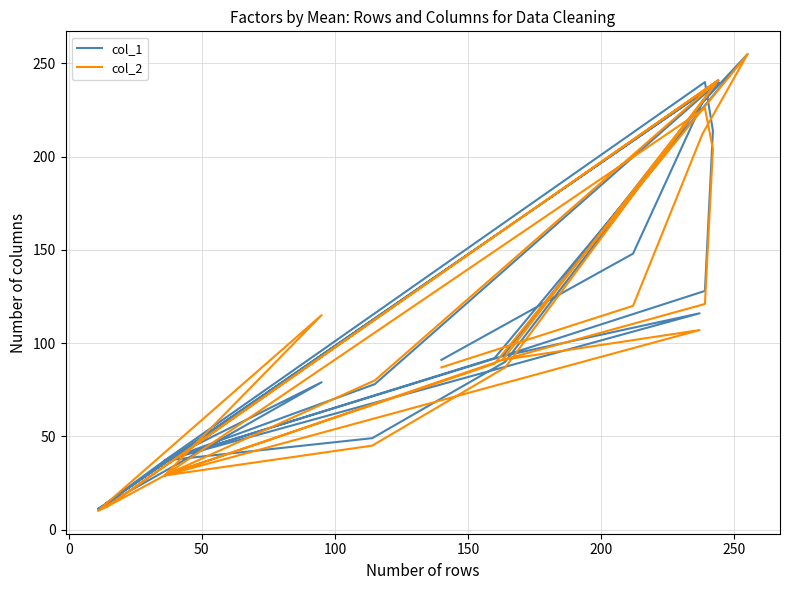

How many data points in col_1 are above 92?

12